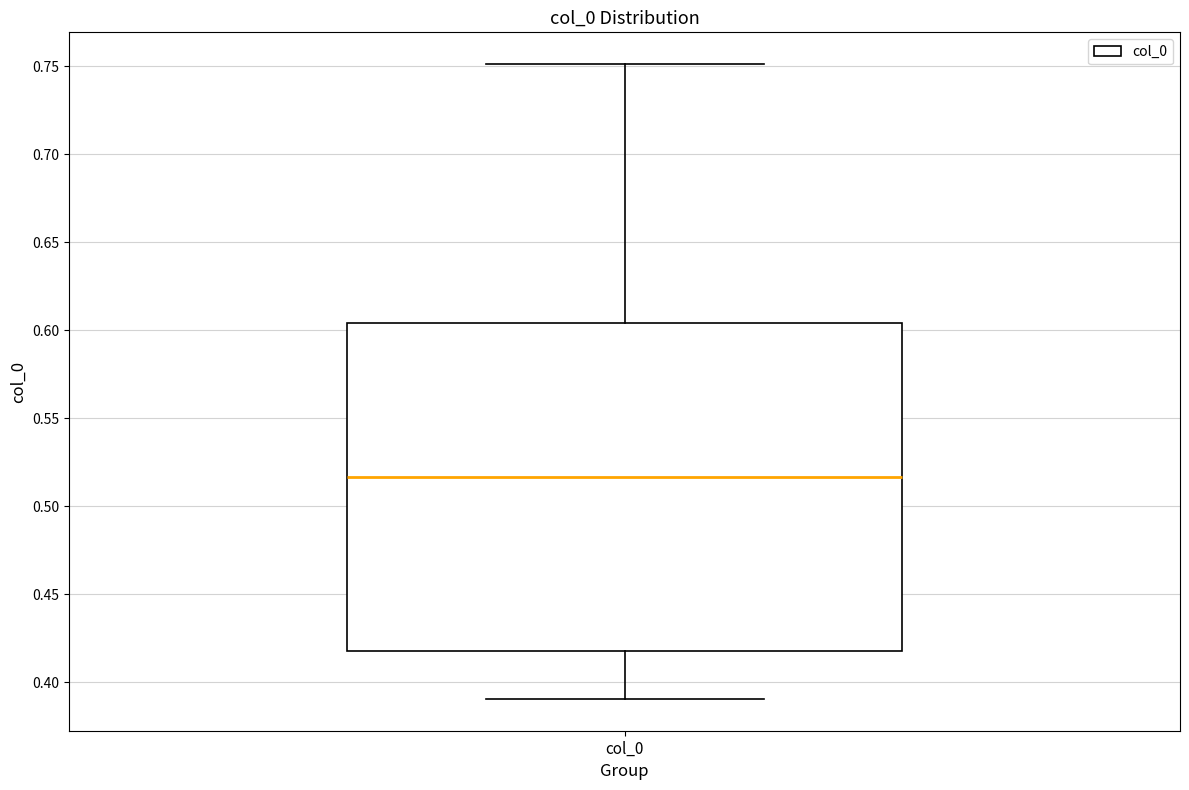

Read this box plot against the y-axis: the position of the median line, the range covered by the box, and the ends of both whiskers. The values are not printed on the chart, so give them approximately, as read against the axis.

median 0.515, box 0.420 to 0.605, whiskers 0.390 to 0.750